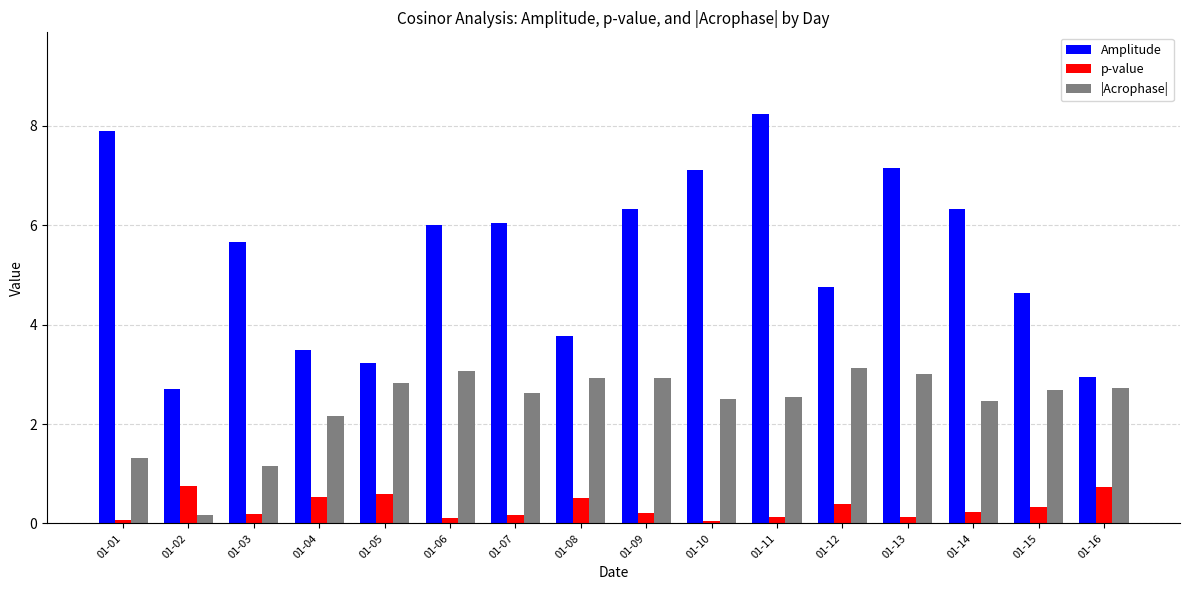

Read the Amplitude value at 01-16.

2.9